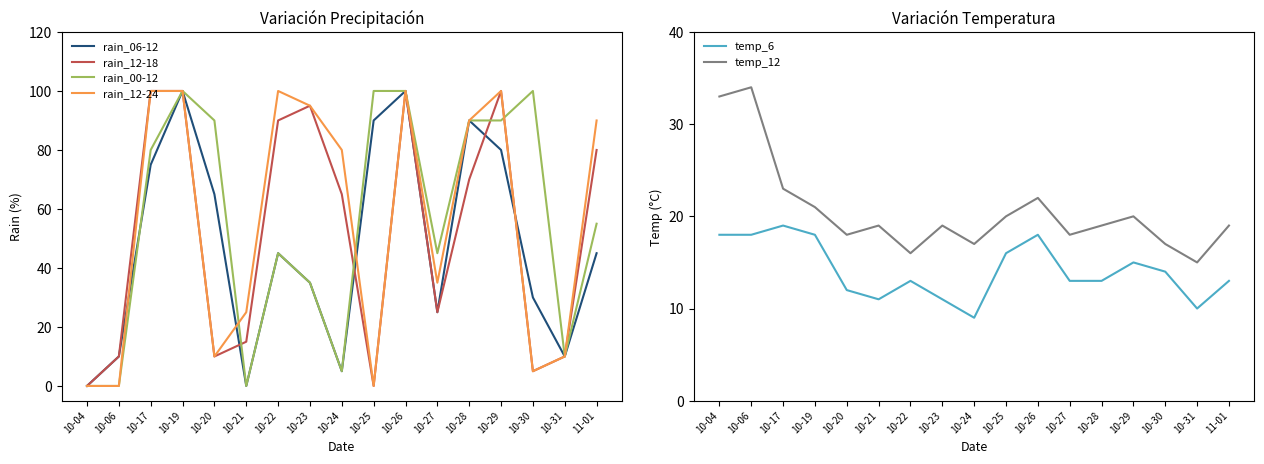

Rank the series by their maximum value, from lowest to highest.

temp_6, temp_12, rain_06-12, rain_12-18, rain_00-12, rain_12-24